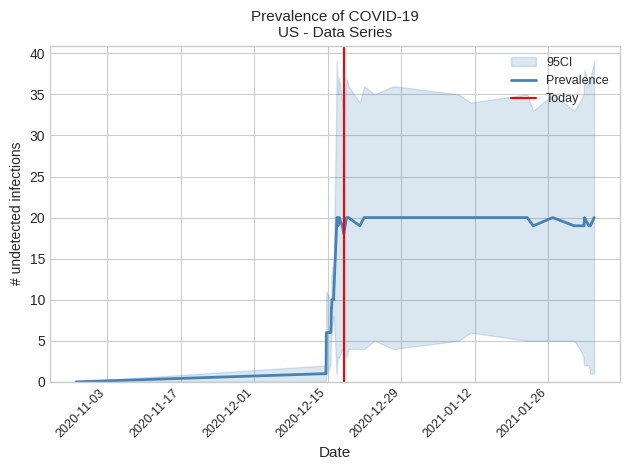

What is the highest value of the Prevalence series?

20